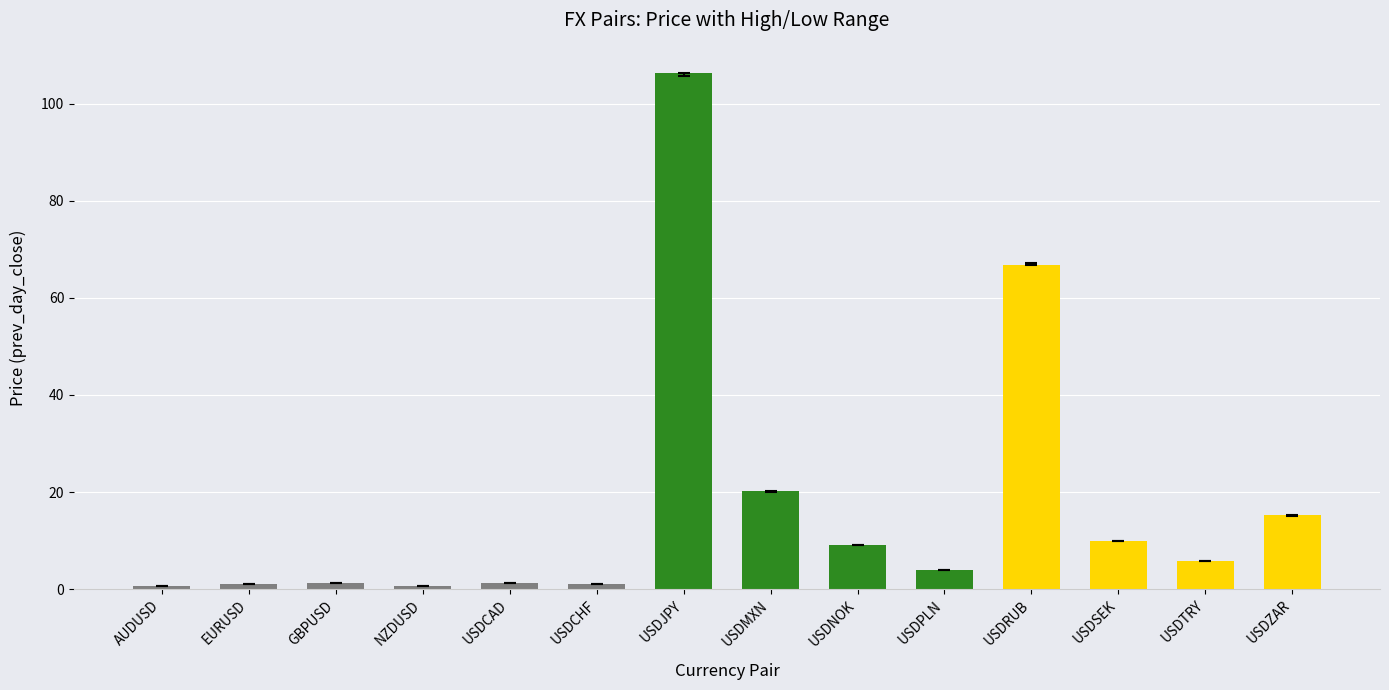

The value at USDSEK is 16.7. True or false?

False